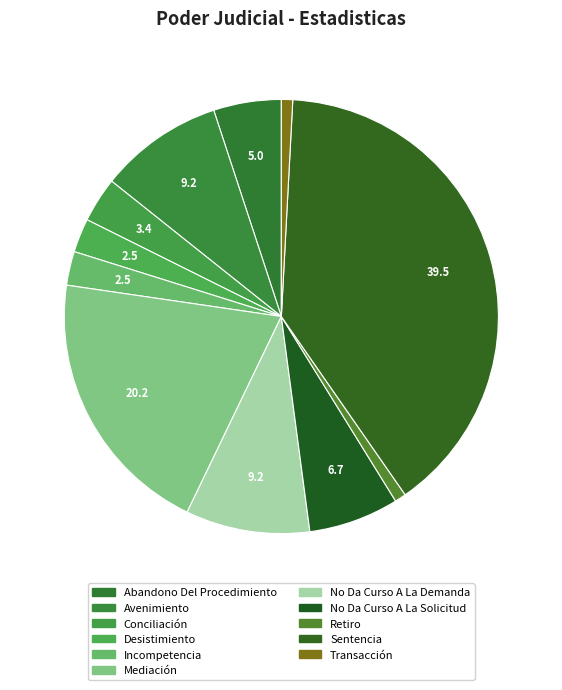

How many segments does this pie chart have?

11